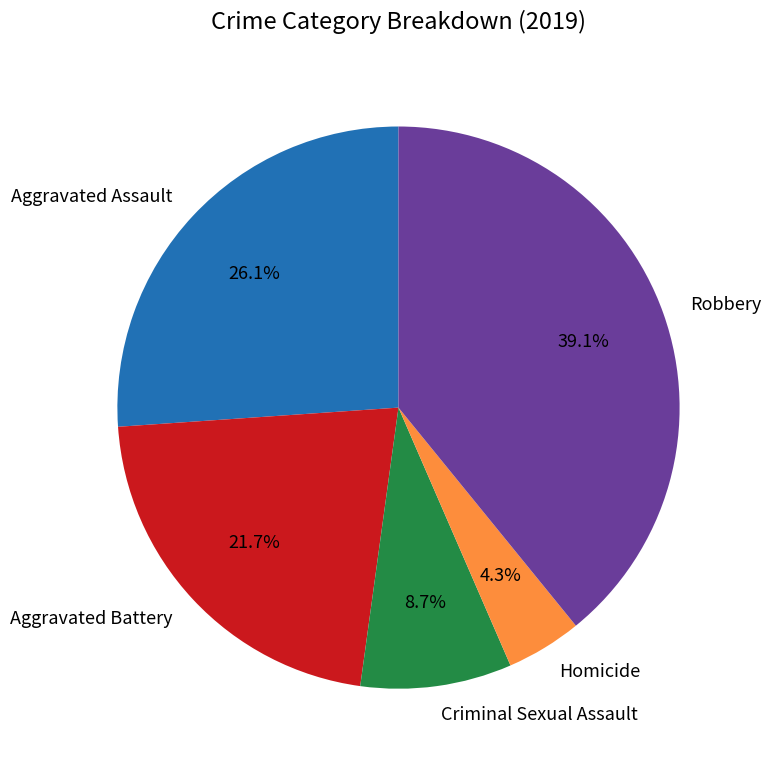

Does Criminal Sexual Assault account for over 50% of the chart?

No